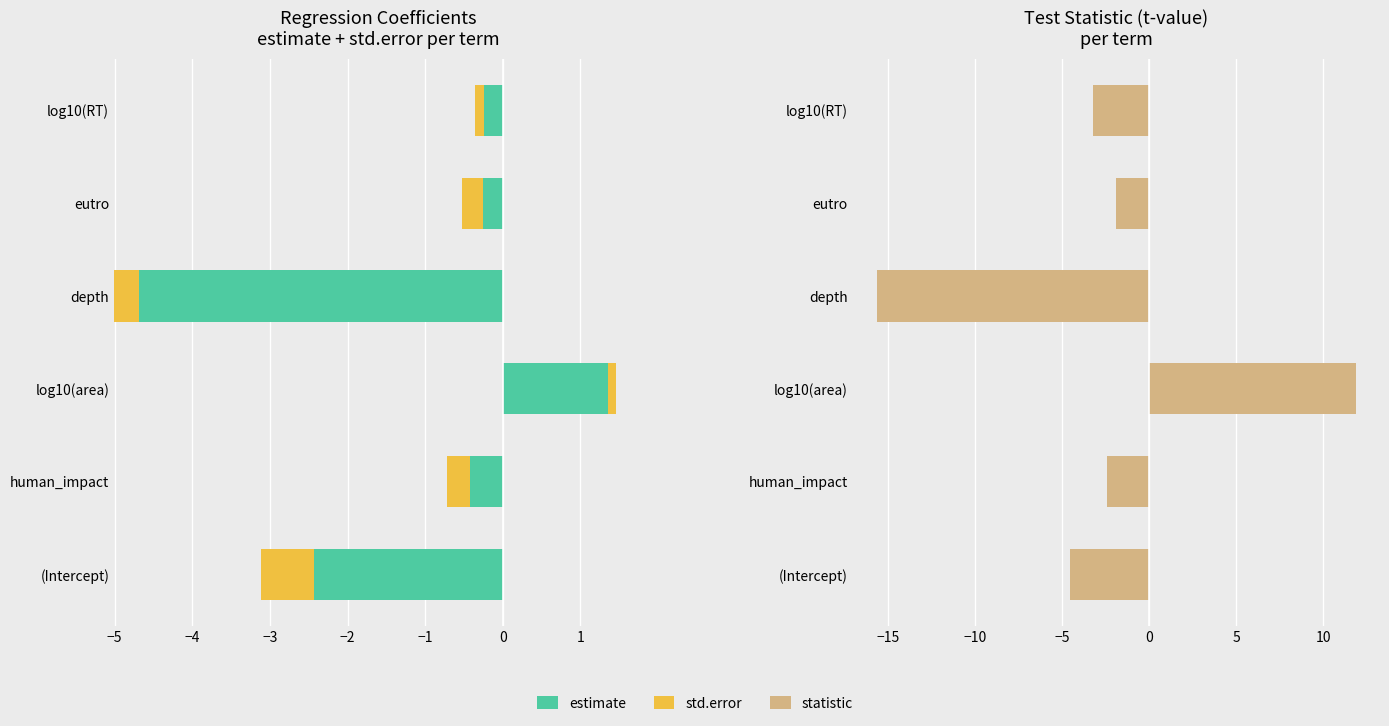

Which series changed the most between human_impact and eutro?

statistic